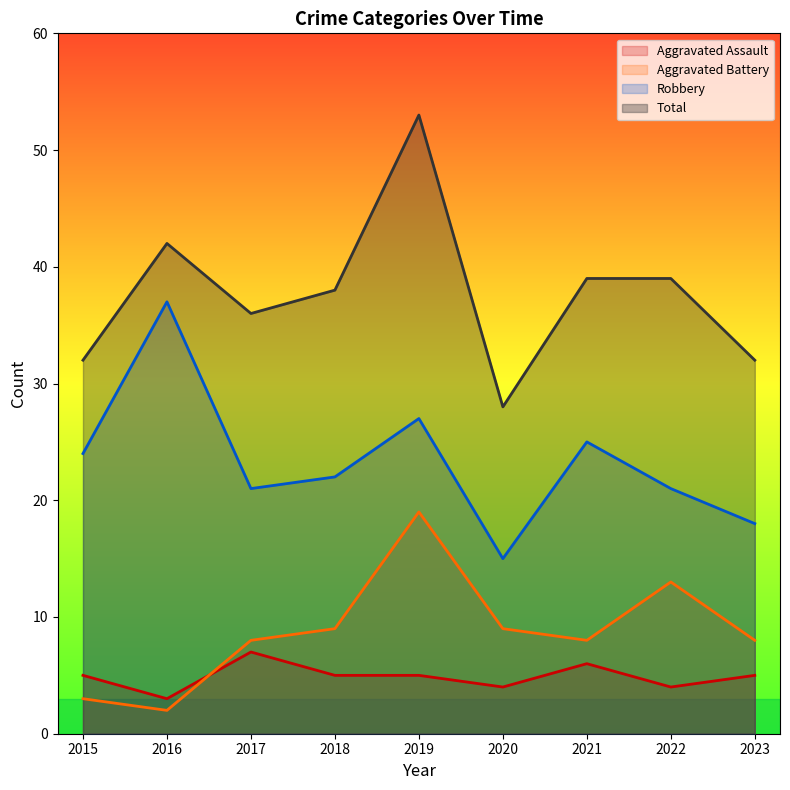

True or false: Robbery and Total intersect in this chart.

False